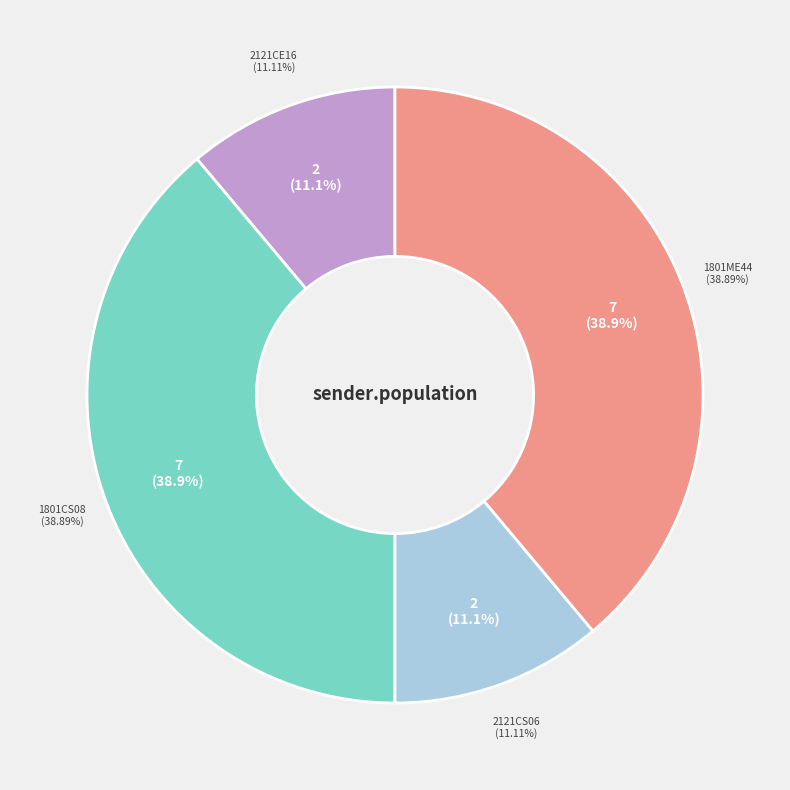

What is the largest slice in the pie chart?

1801CS08